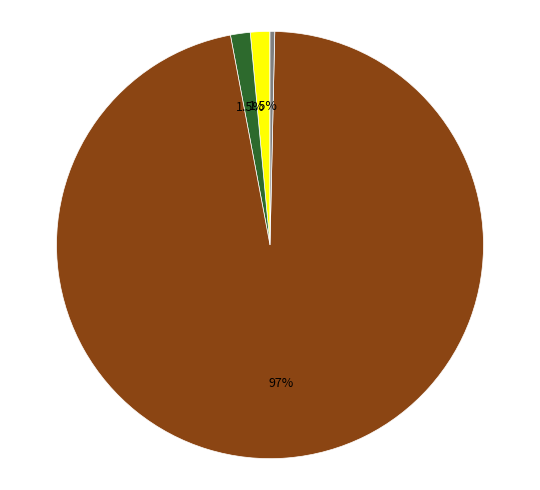

Is there any slice that represents more than half of the pie?

Yes